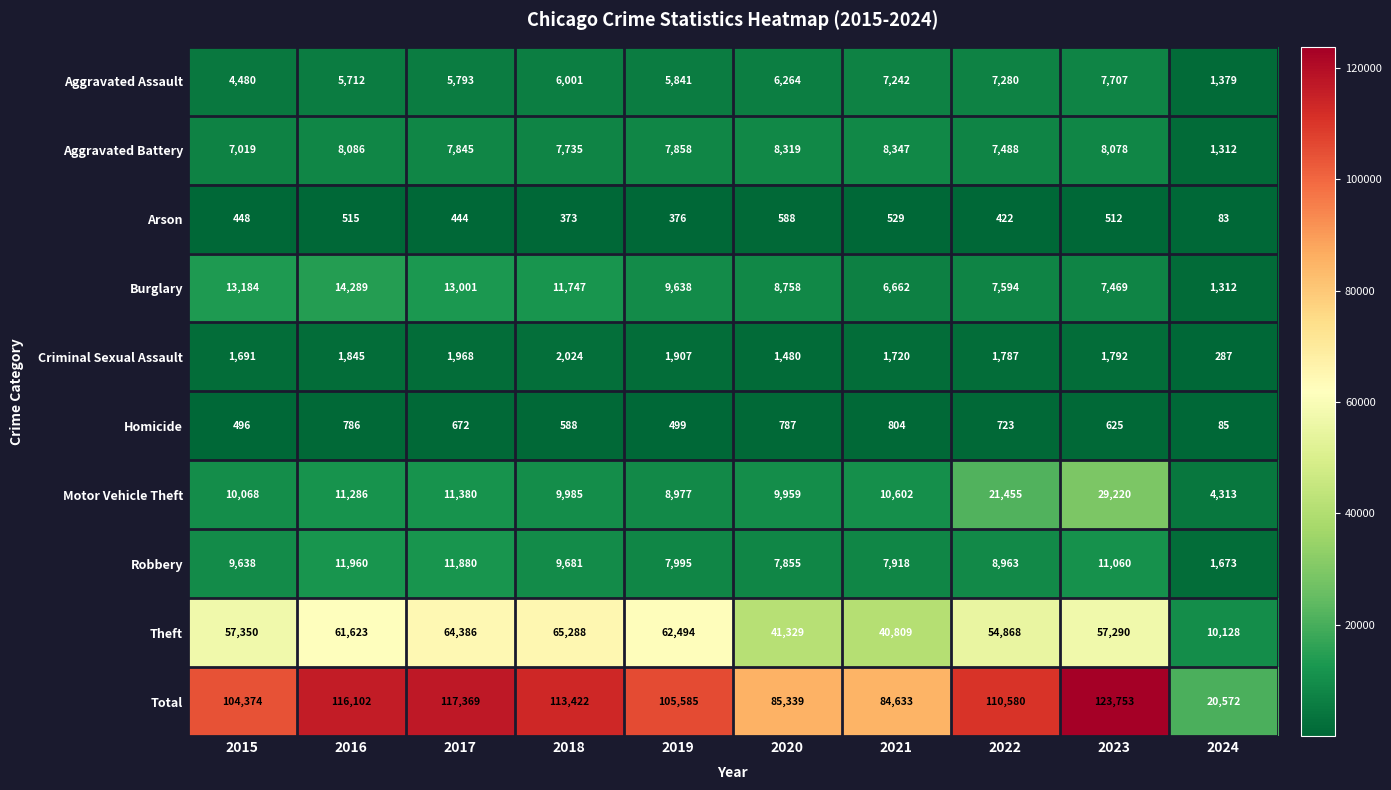

Which series has the largest total across all categories?

Total